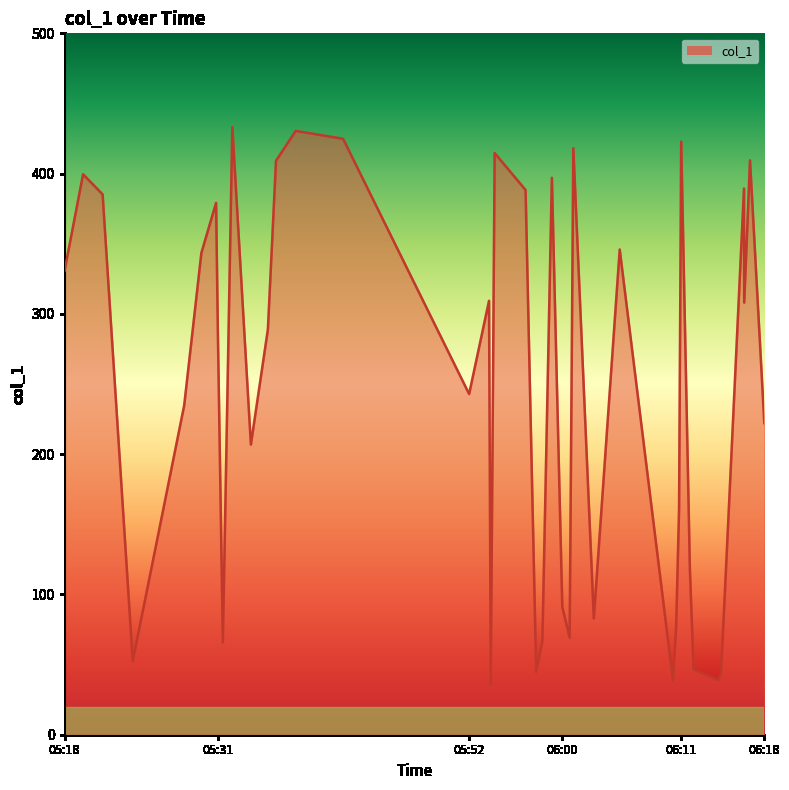

What is the smallest value displayed?

35.6